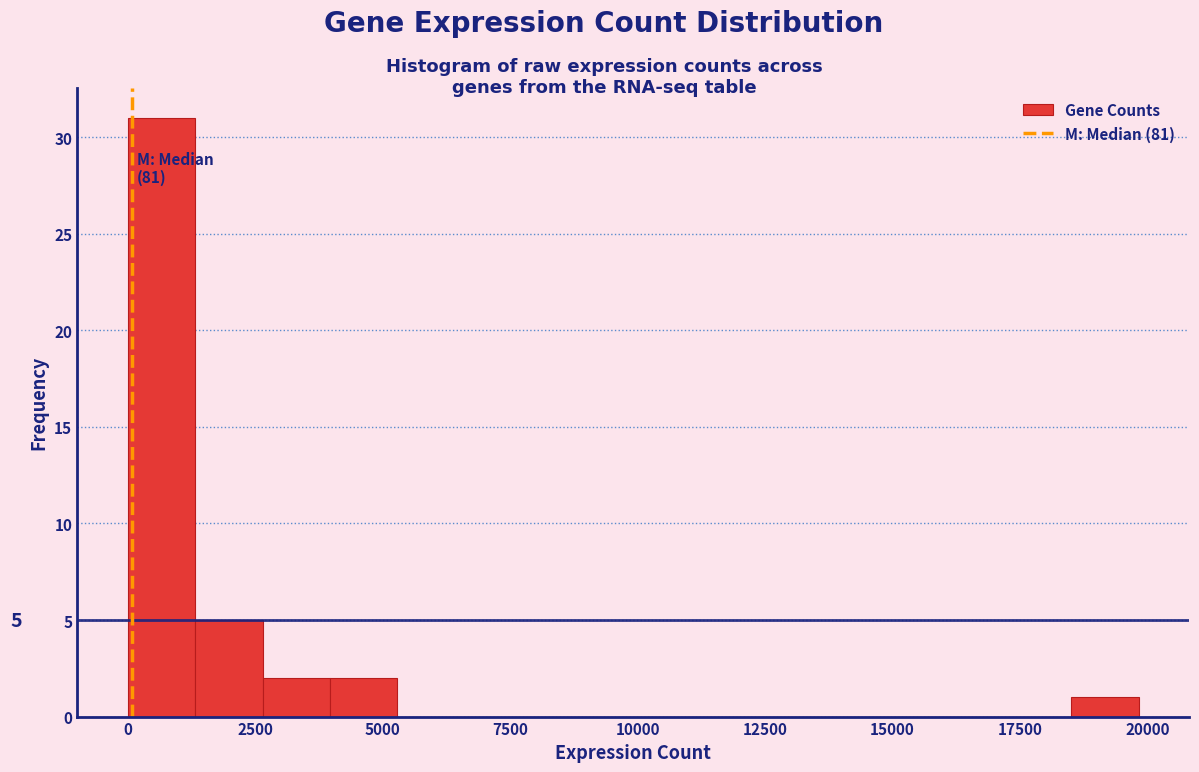

Around what value on the x-axis is the tallest bar? Give the approximate position of its centre, as read against the axis.

500